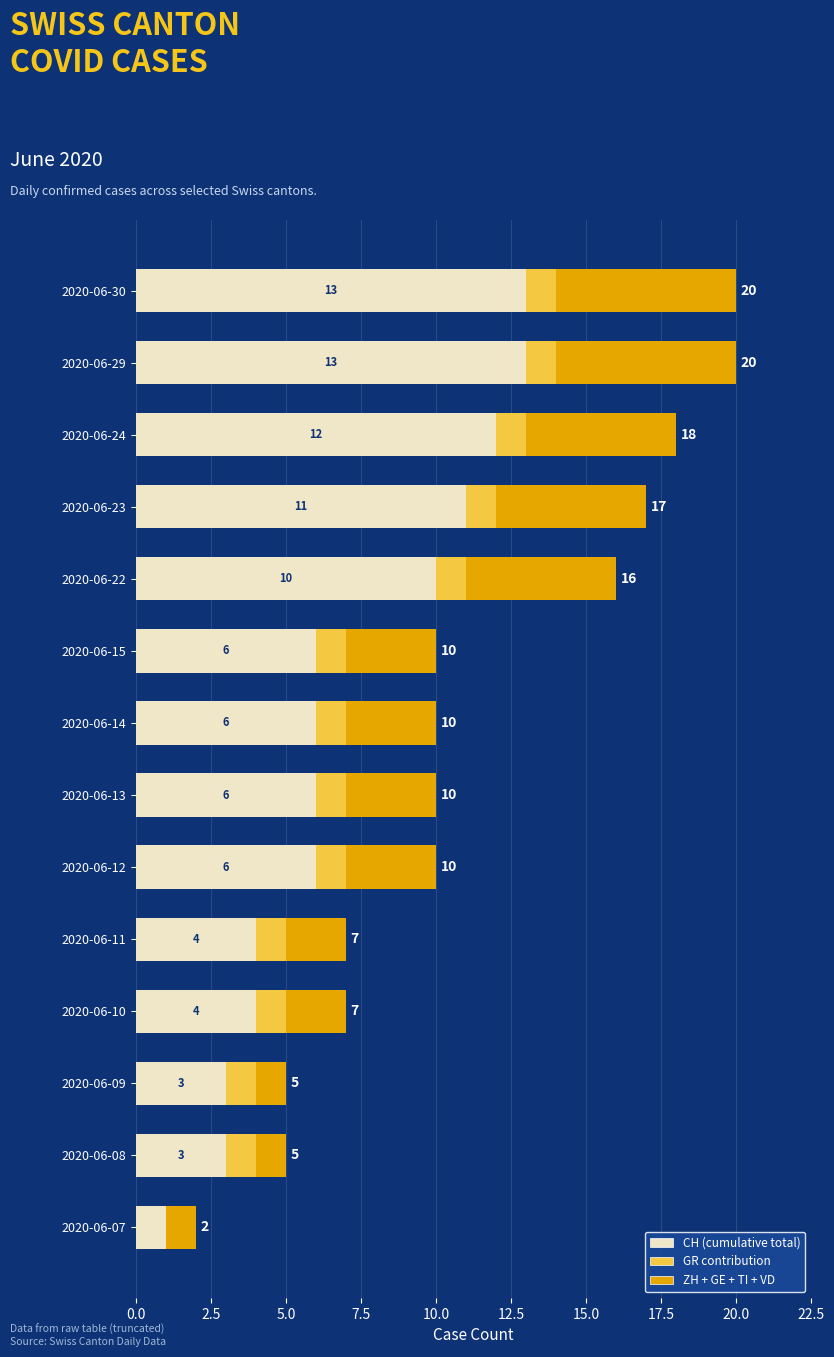

Count the number of data series in this chart.

3